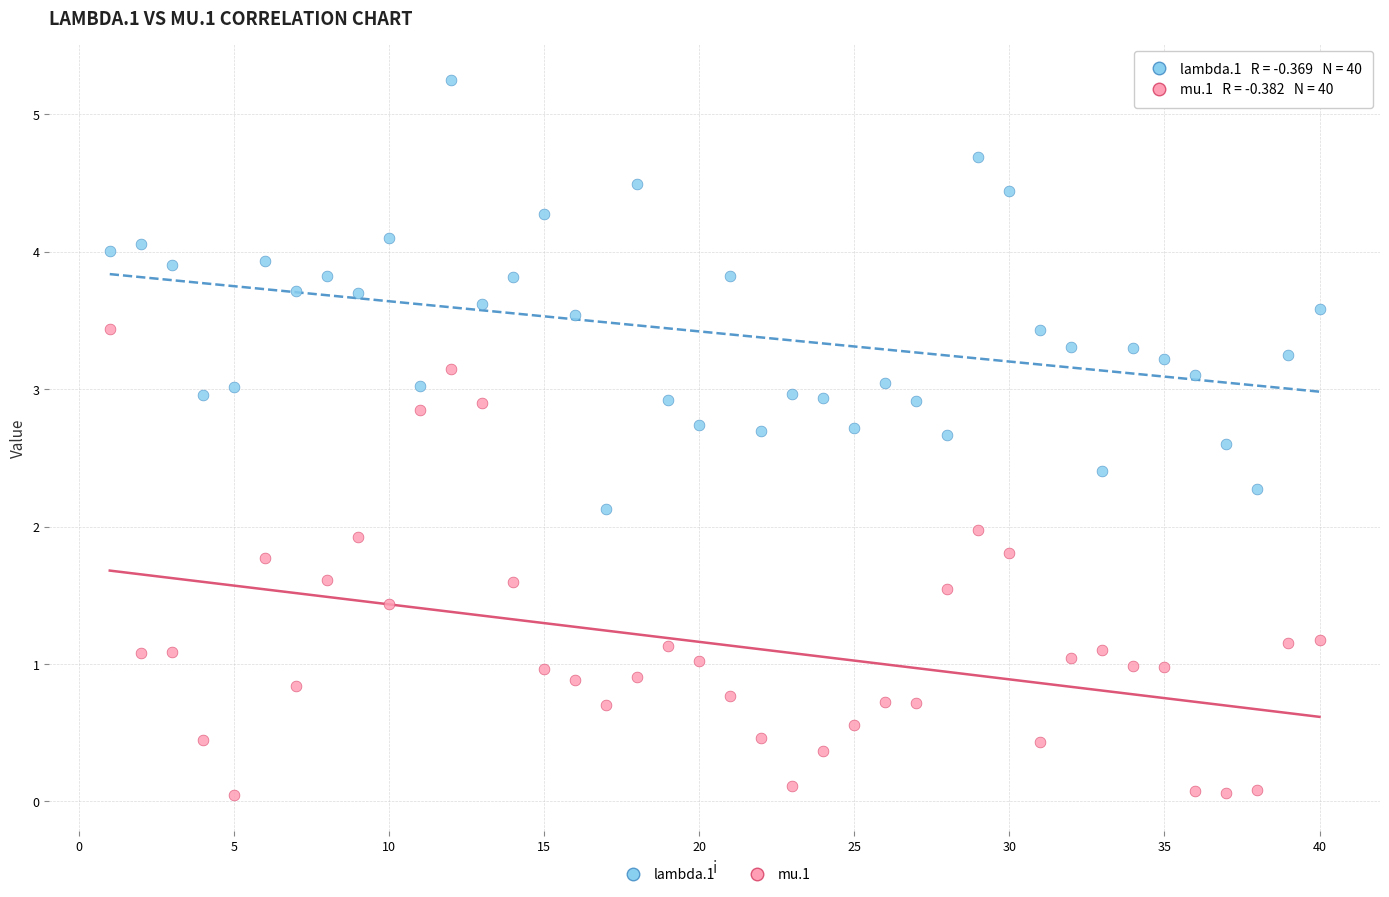

Across all data points, what is the range of Y values (max minus min)?

5.2